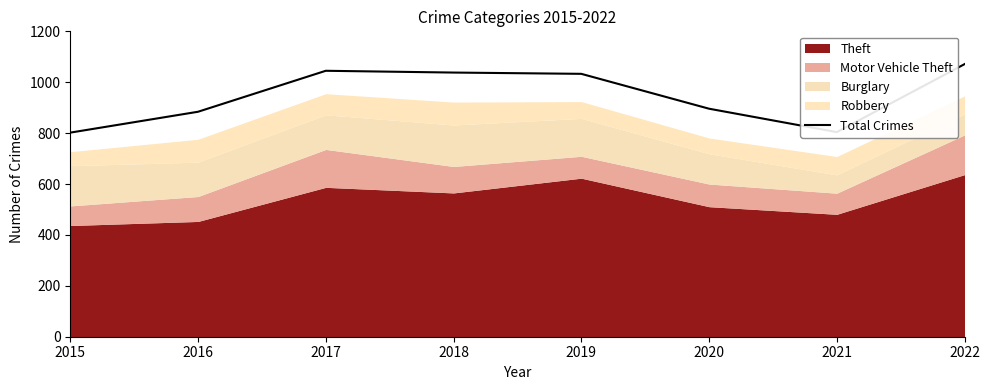

Reading right to left, list all the values displayed in this chart.

2022=1071	2021=804	2020=896	2019=1033	2018=1038	2017=1045	2016=884	2015=802